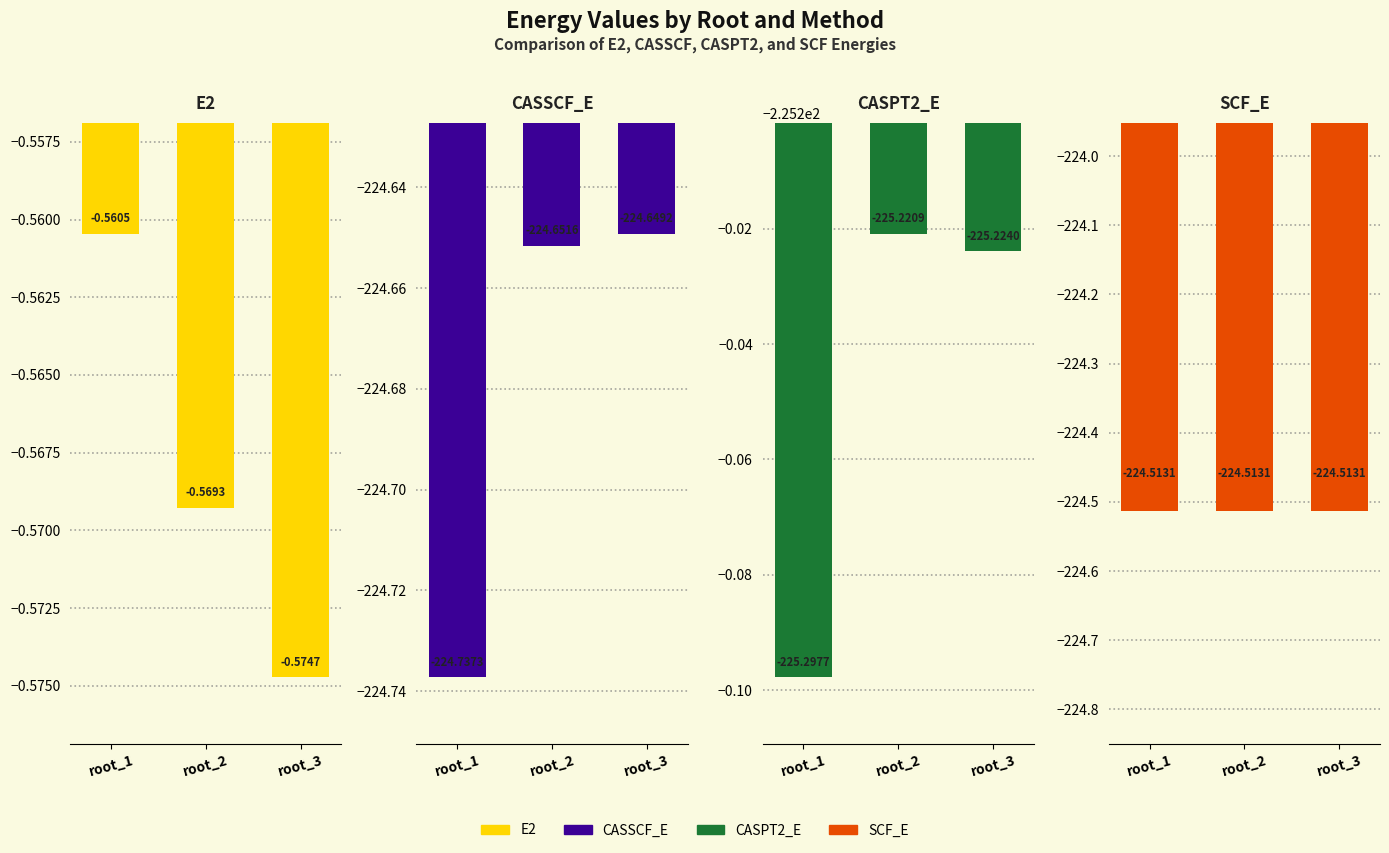

List the labels in order of CASPT2_E value, largest first.

root_2, root_3, root_1